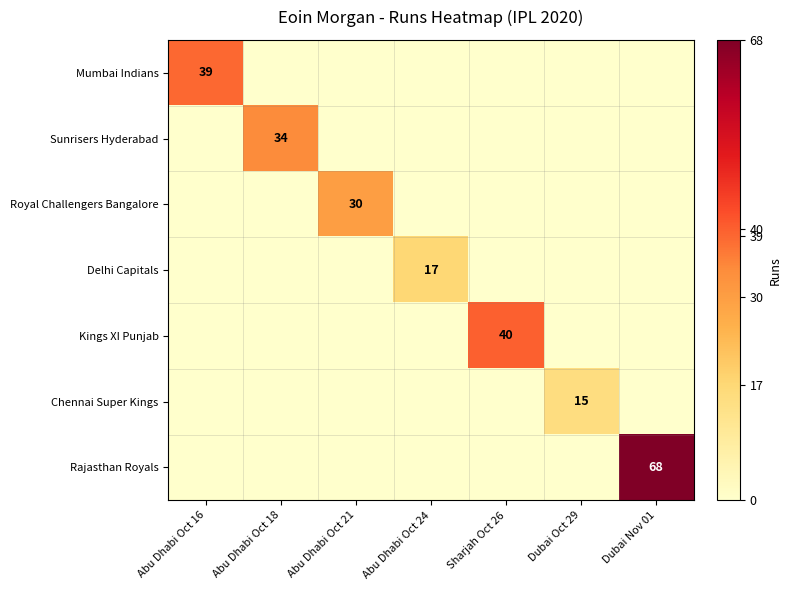

The Chennai Super Kings series shows 15 at Dubai Oct 29. True or false?

True